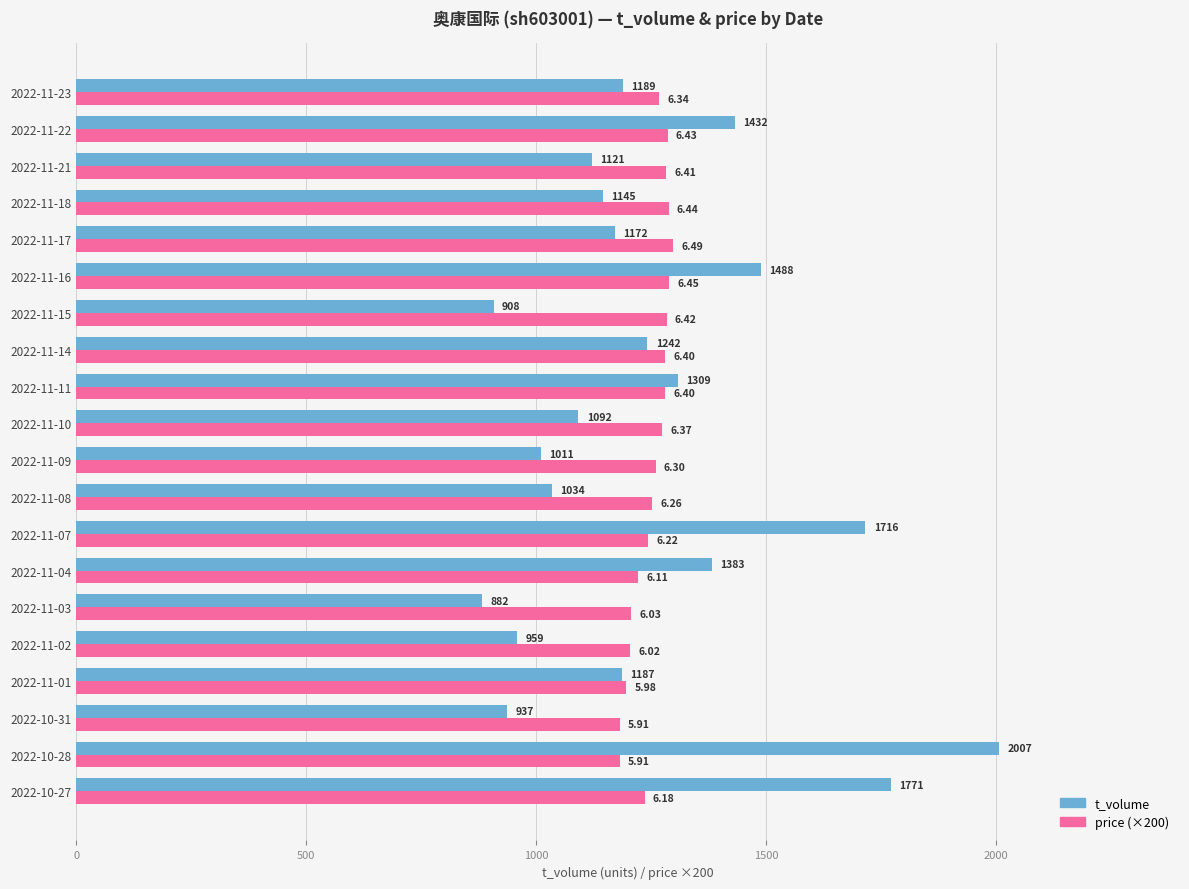

At how many categories does at least one series exceed 988?

20